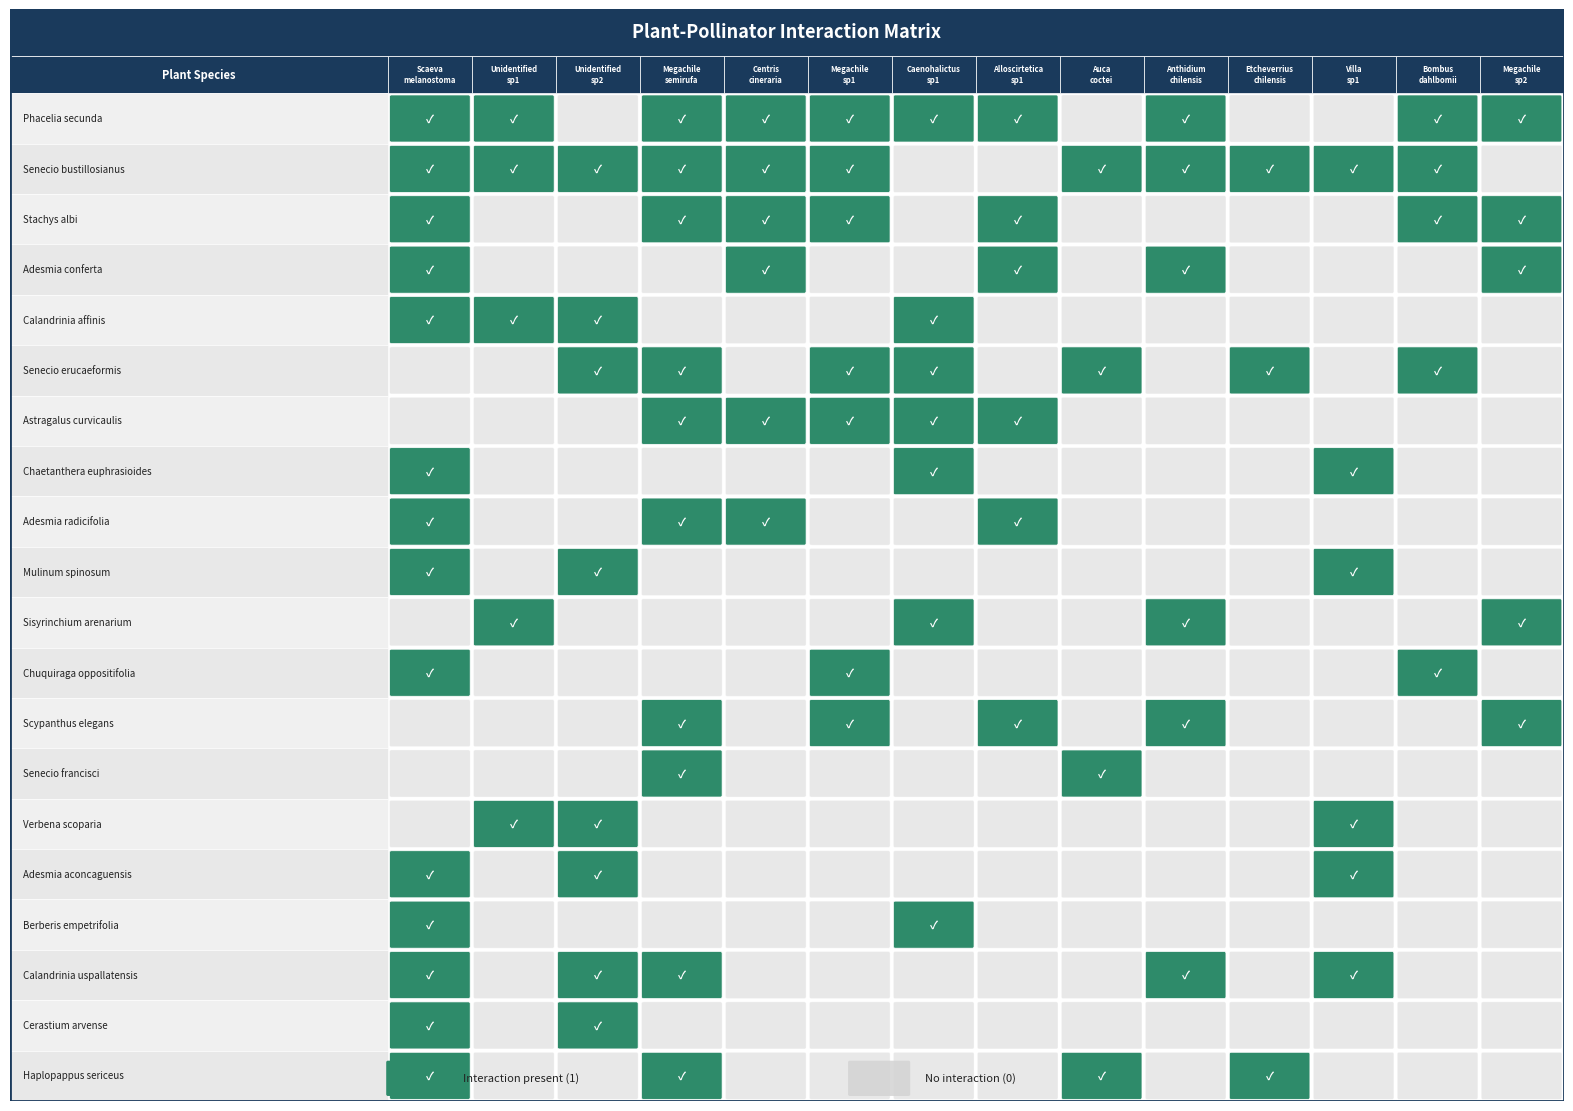

What is the greatest value displayed?

1